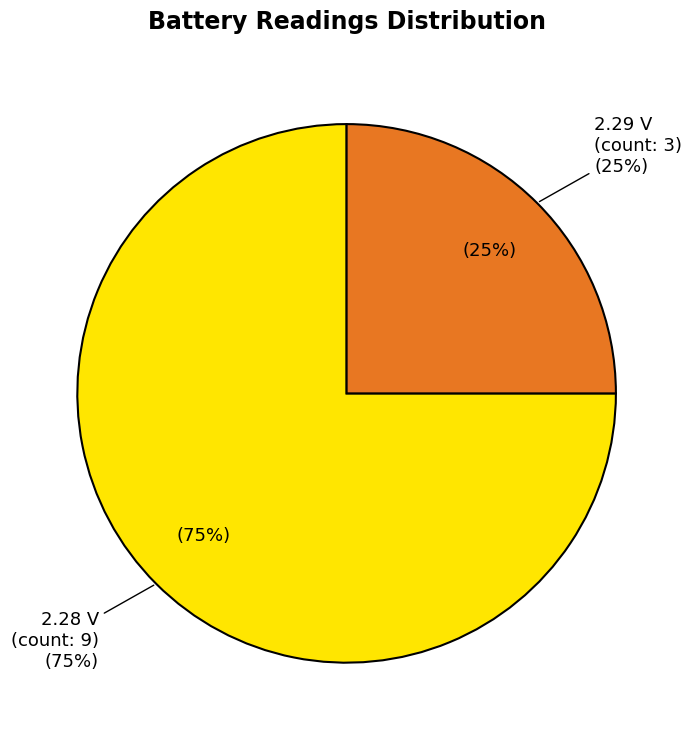

Does any single category account for the majority?

No